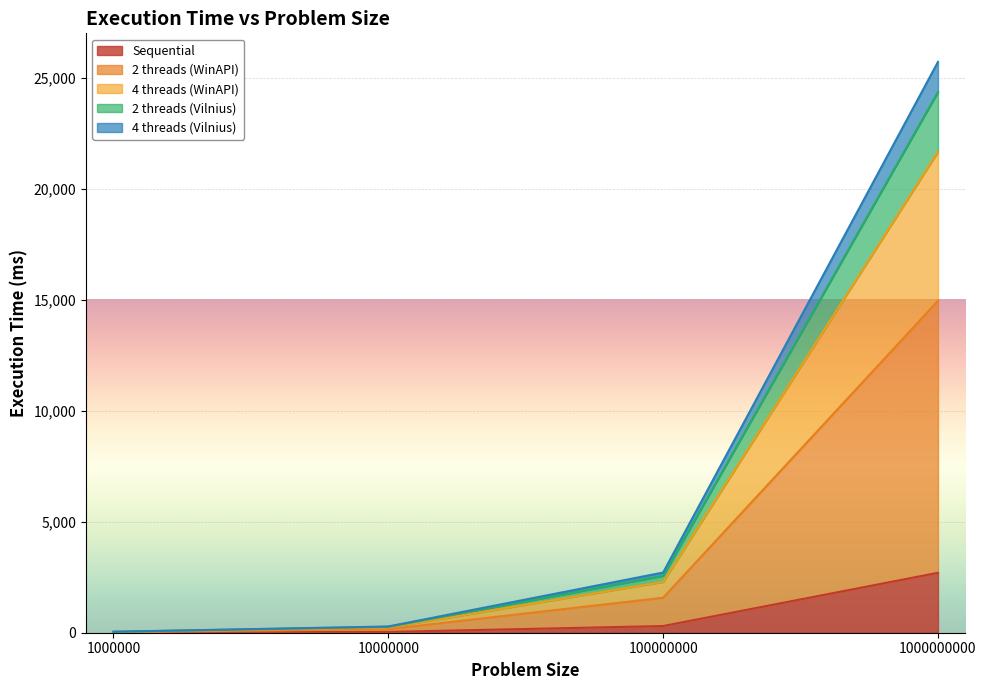

At how many categories does at least one series exceed 15564?

1